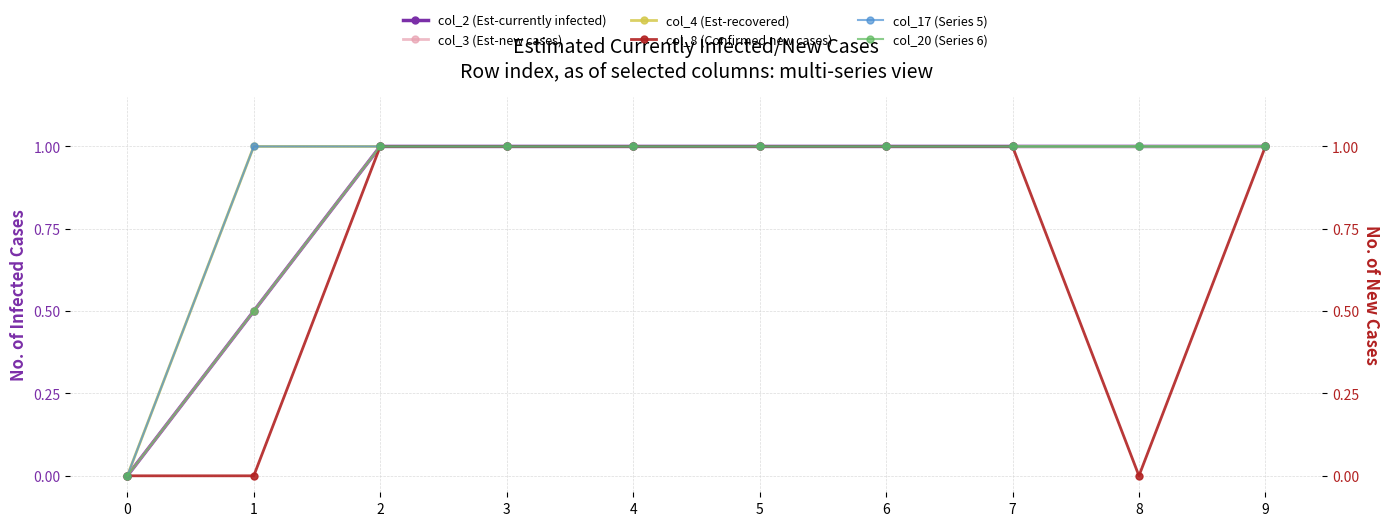

How many lines are shown in the chart?

6